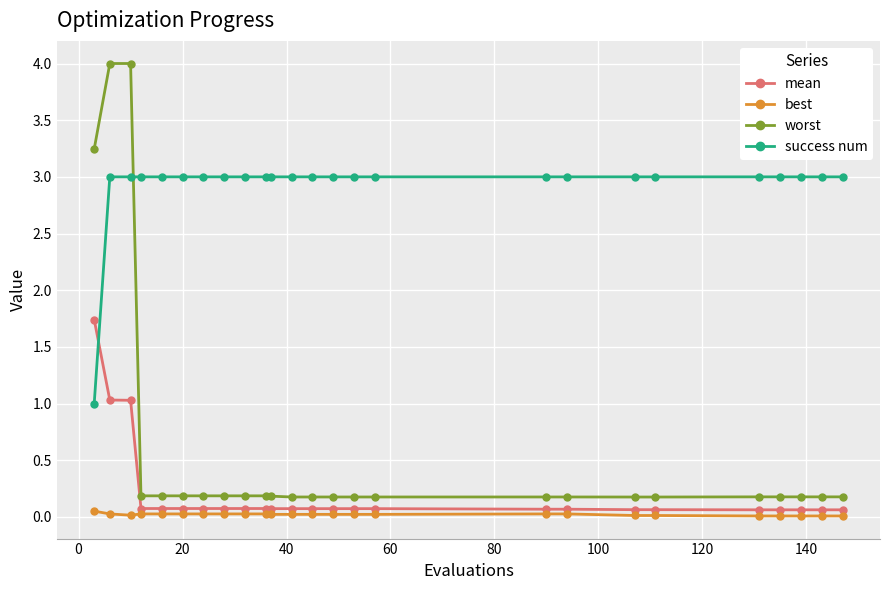

What is the value of the success num point at the 2nd from the left?

3.0